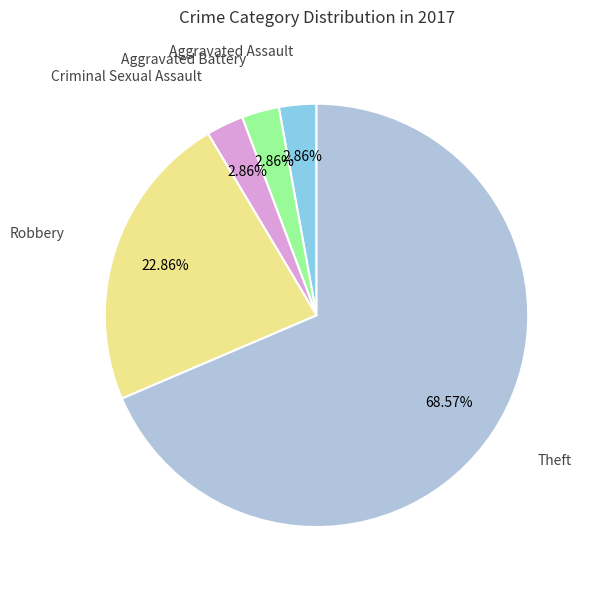

Is there any slice that represents more than half of the pie?

Yes